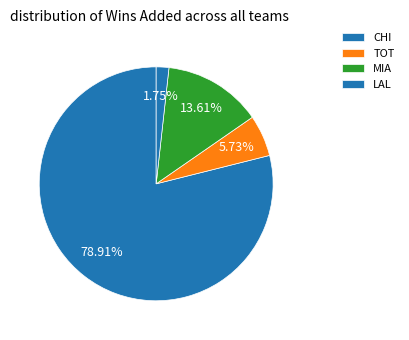

How many segments does this pie chart have?

4